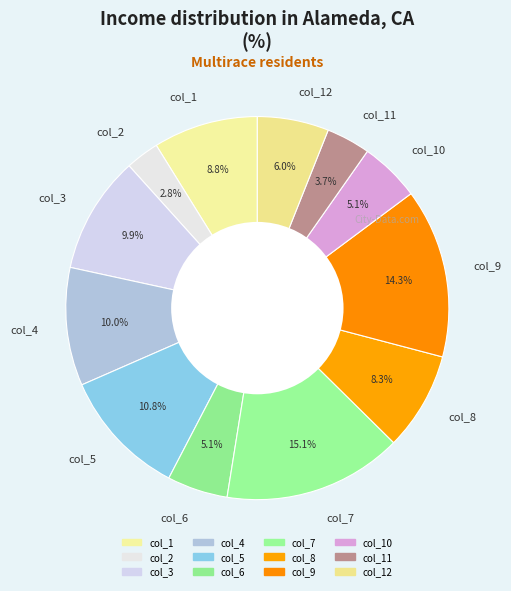

What percentage is NOT represented by col_7?

84.9%